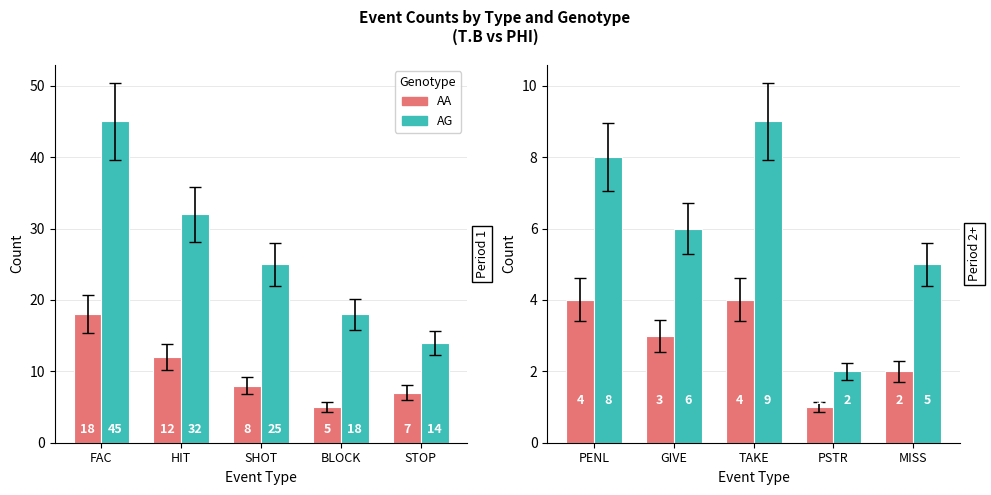

How many AA values are between 2 and 4?

4